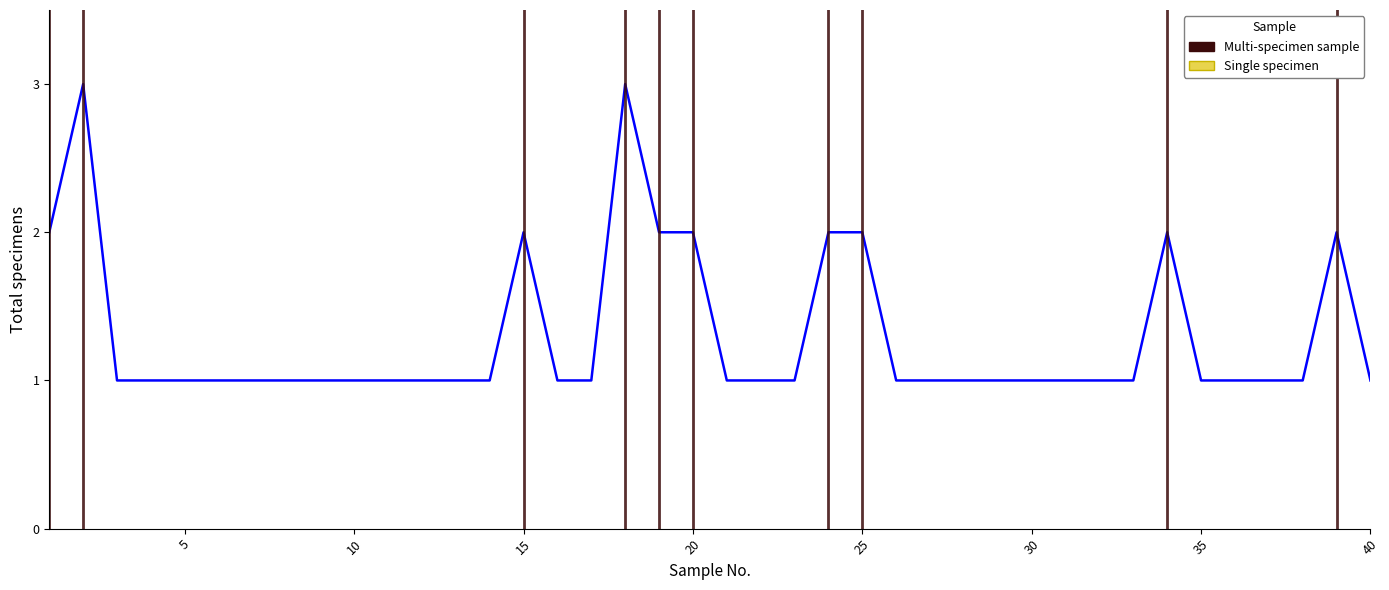

What is the greatest value displayed?

3